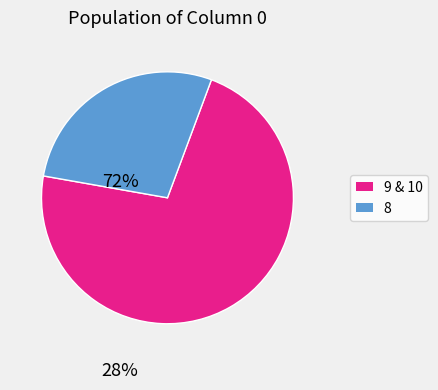

Which slice is the smallest?

8